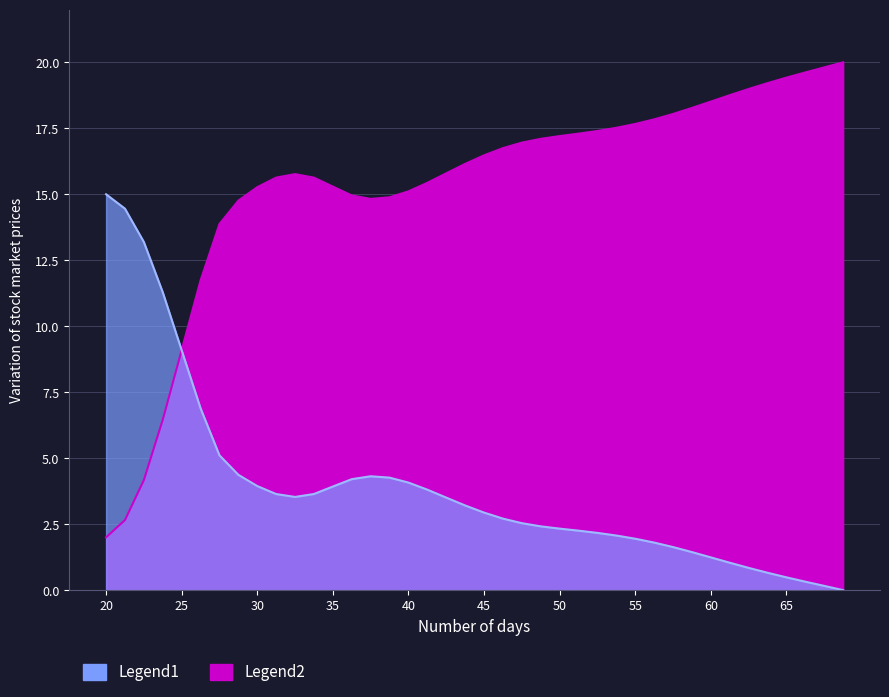

How many data points are above 16?

21